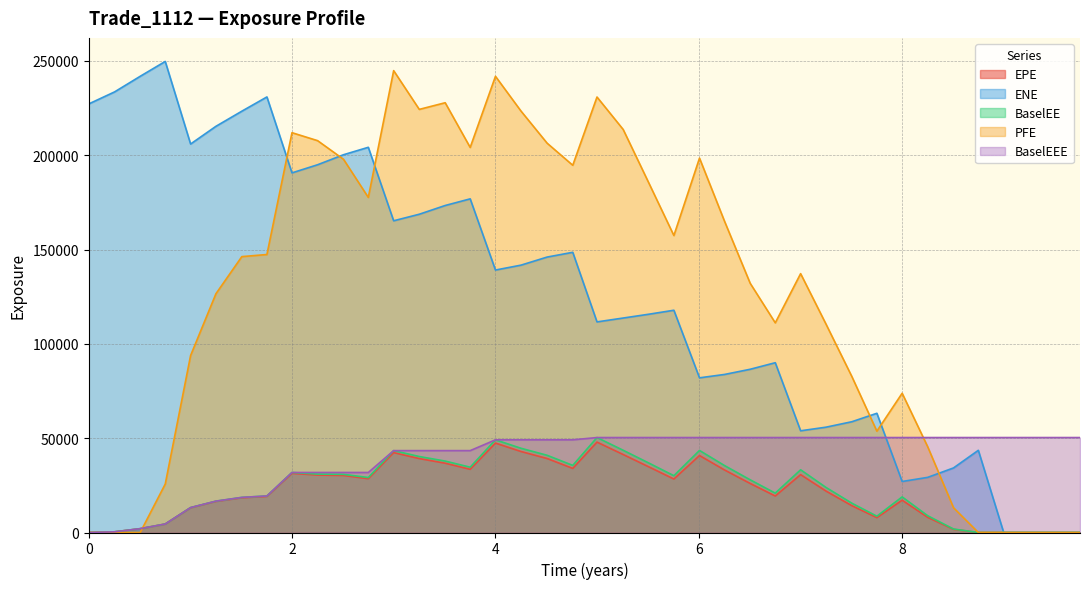

What are all the series names shown in the legend?

EPE, ENE, BaselEE, PFE, BaselEEE